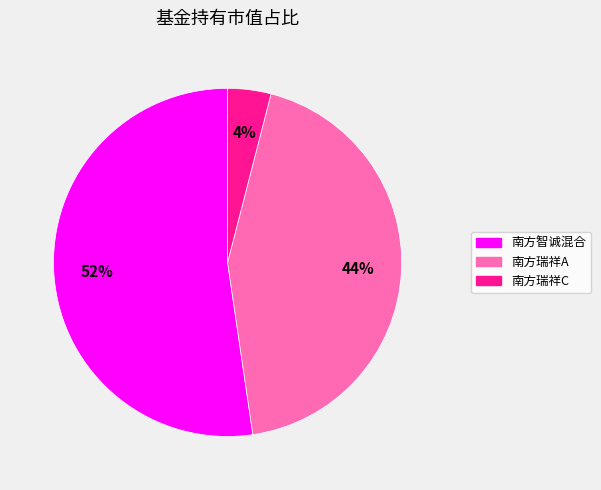

To the nearest percent, what is the average slice percentage?

33%